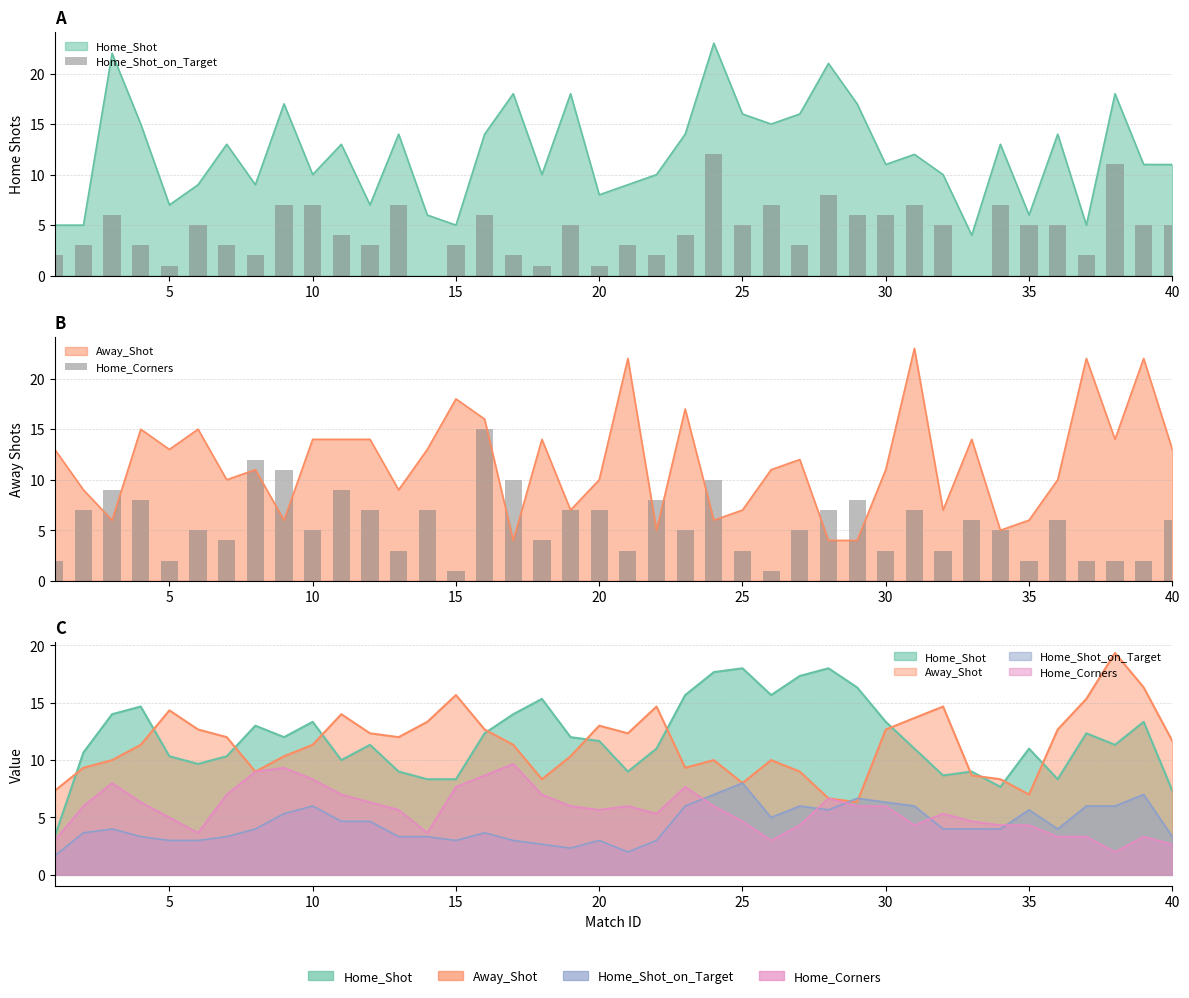

What is the value of the Home_Corners bar at the 28th from the left?

7